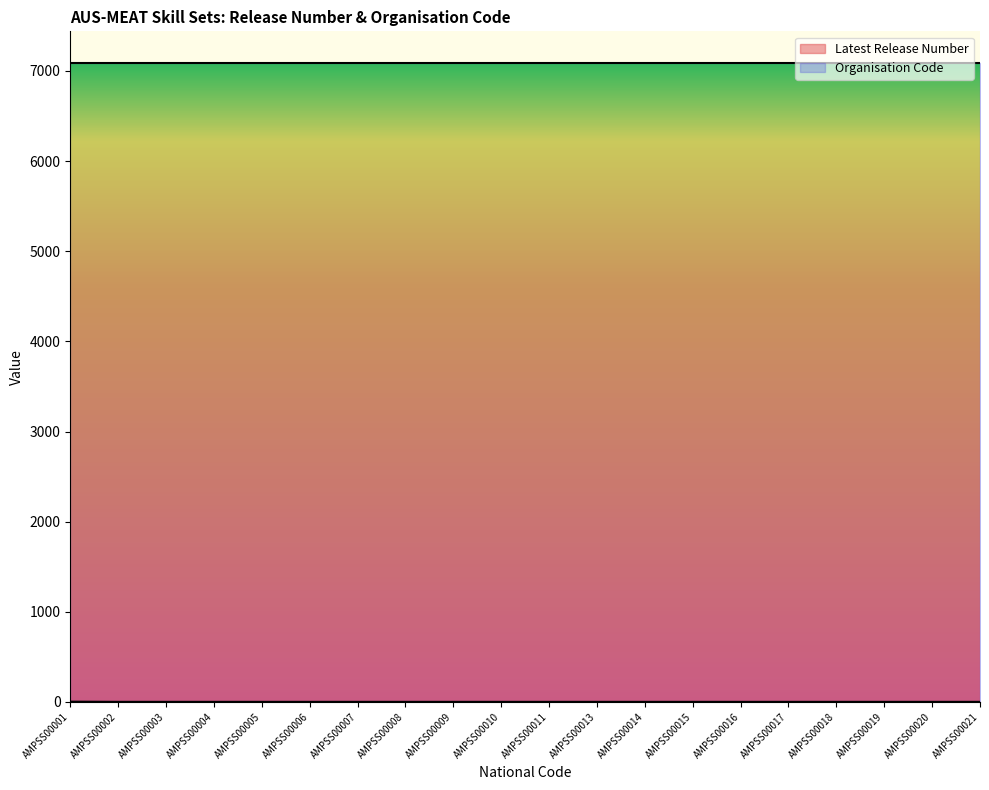

What is the value of the 1st point from the left?

3